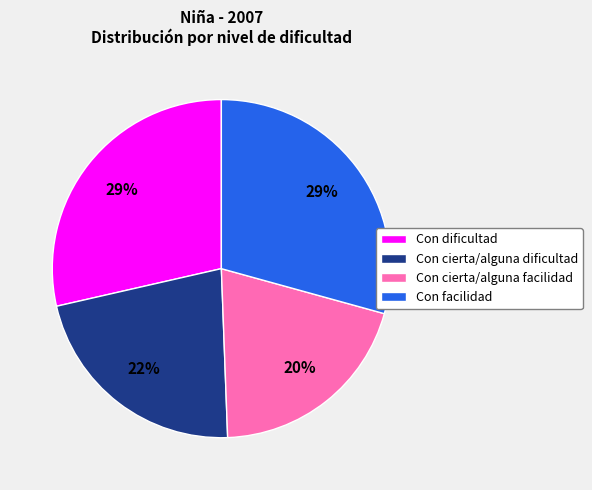

How many segments does this pie chart have?

4